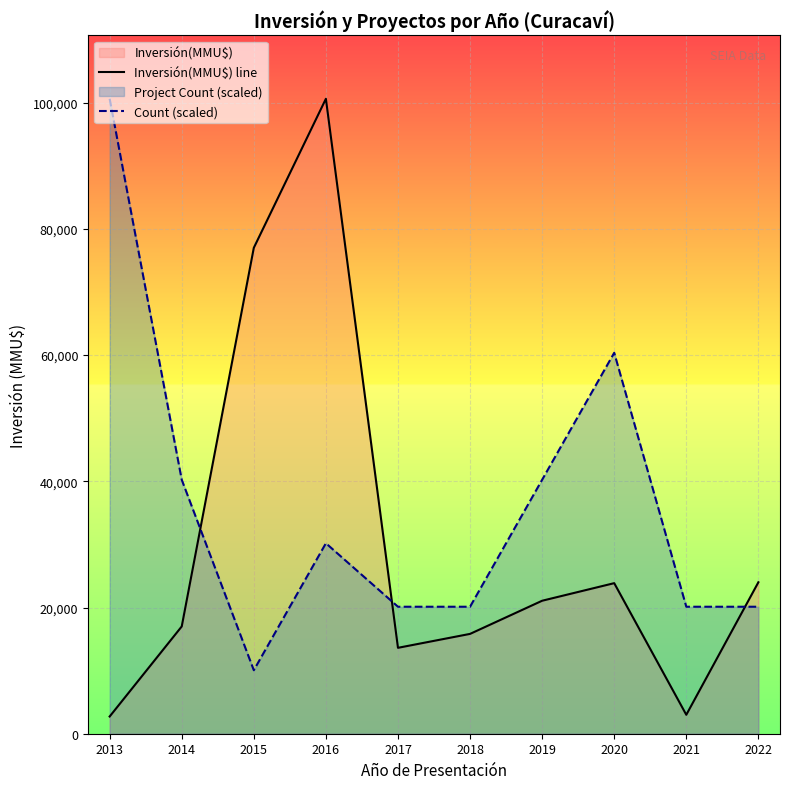

How many lines are shown in the chart?

2